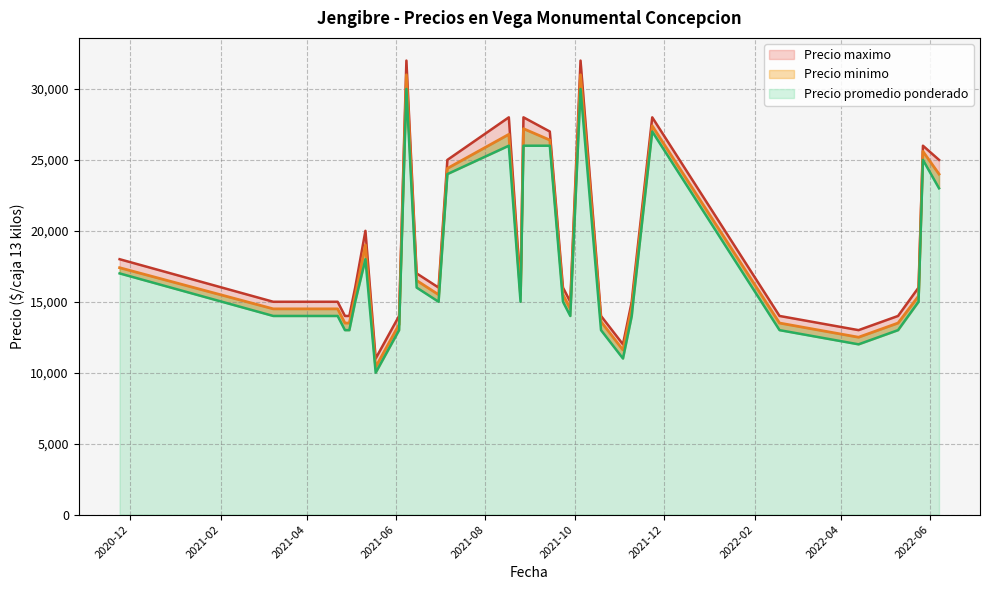

In Precio maximo, how many points are higher than both neighbors (excluding endpoints)?

7